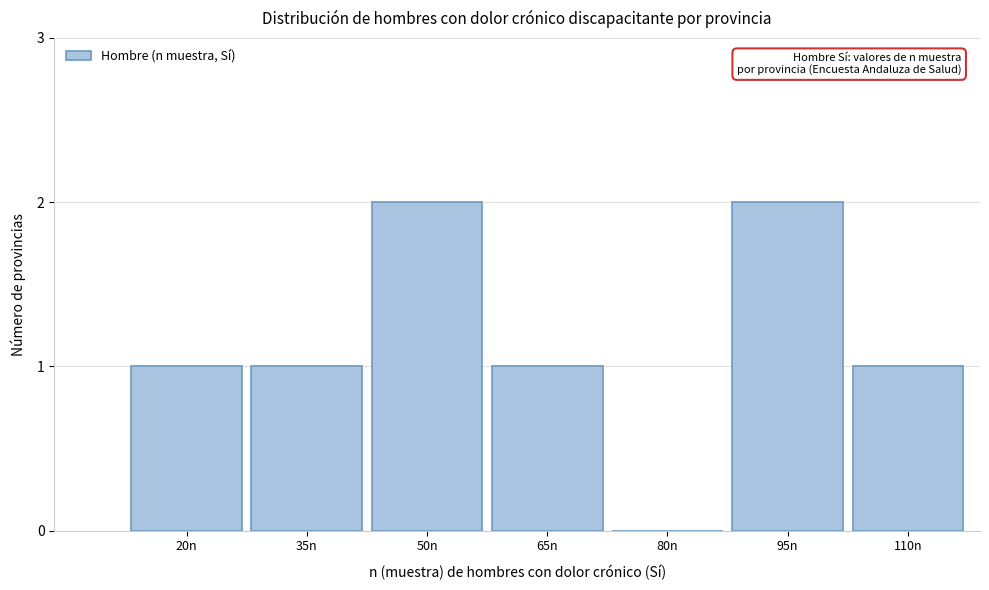

Reading right to left, extract all data points from this chart.

110n=1	95n=2	80n=0	65n=1	50n=2	35n=1	20n=1